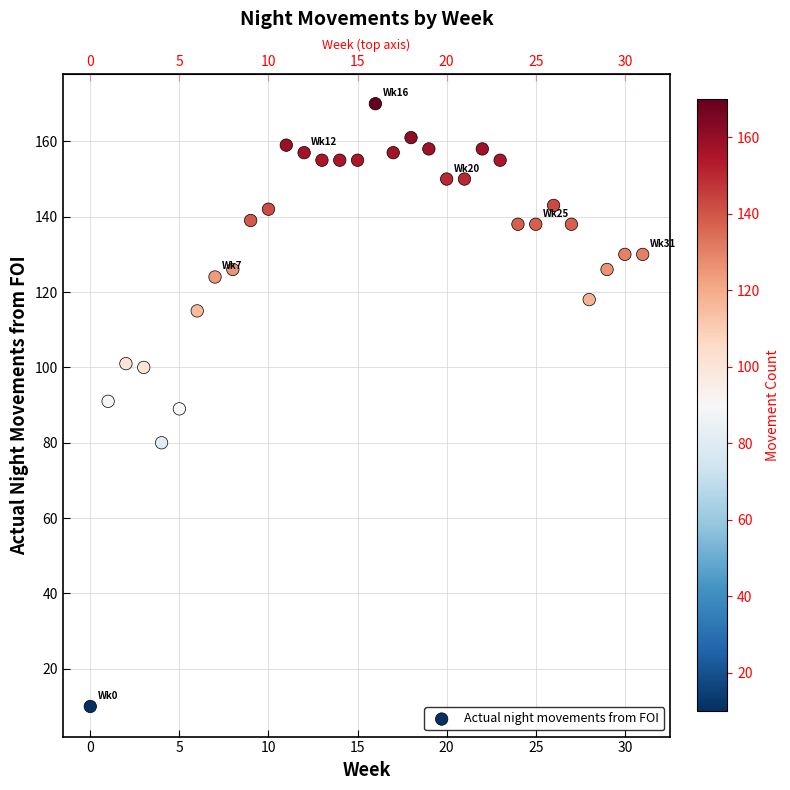

What is the range of Y values (max minus min)?

160